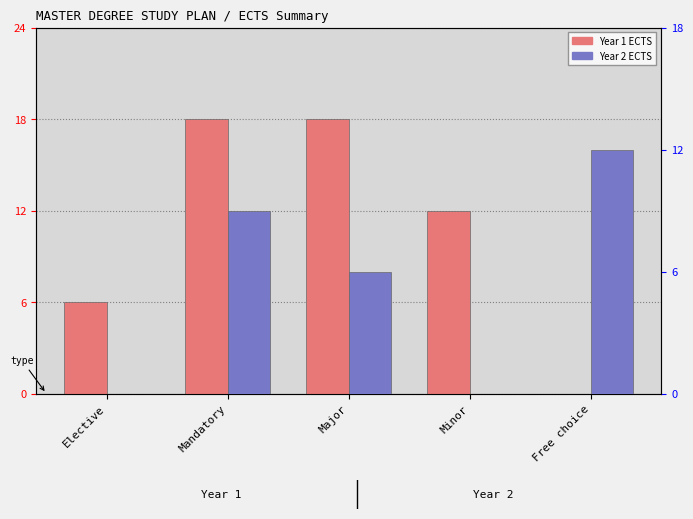

What is the highest value of the Year 2 ECTS series?

12